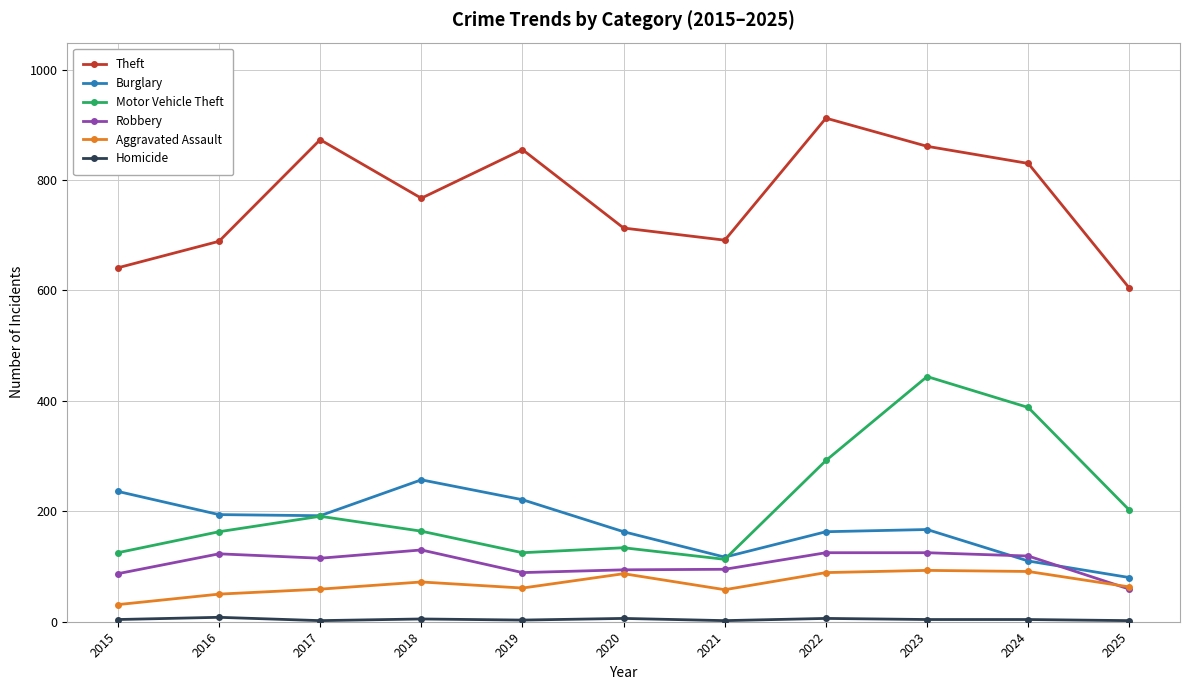

Is it true that Aggravated Assault equals 89 at 2022?

True